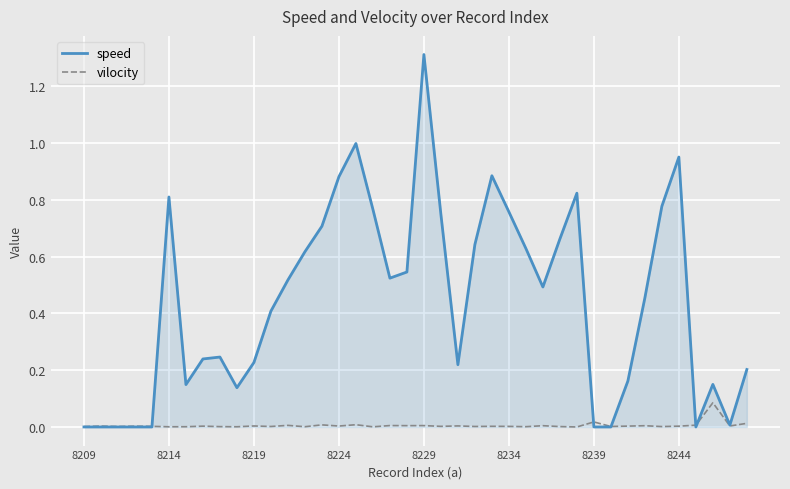

How many lines are shown in the chart?

2